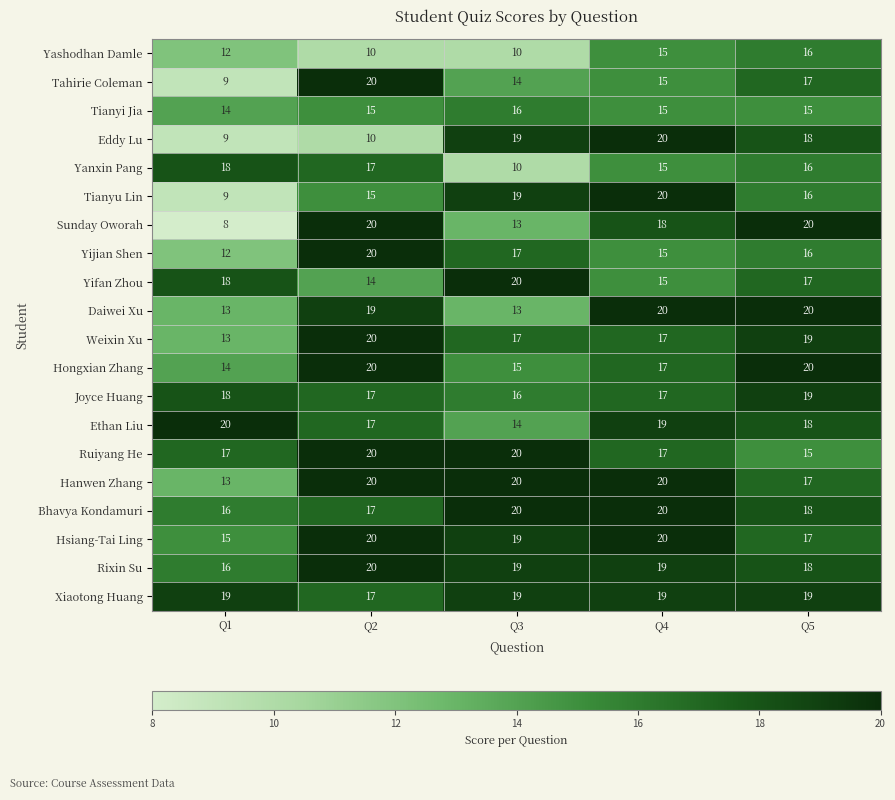

What is the difference between the maximum and minimum values in the Bhavya Kondamuri series?

4